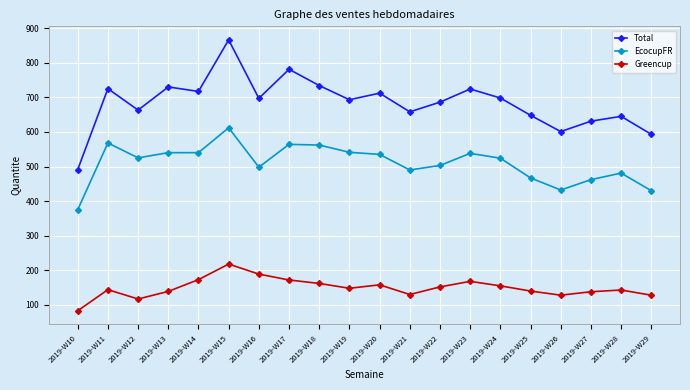

Is this an area chart (filled region under the line)?

No